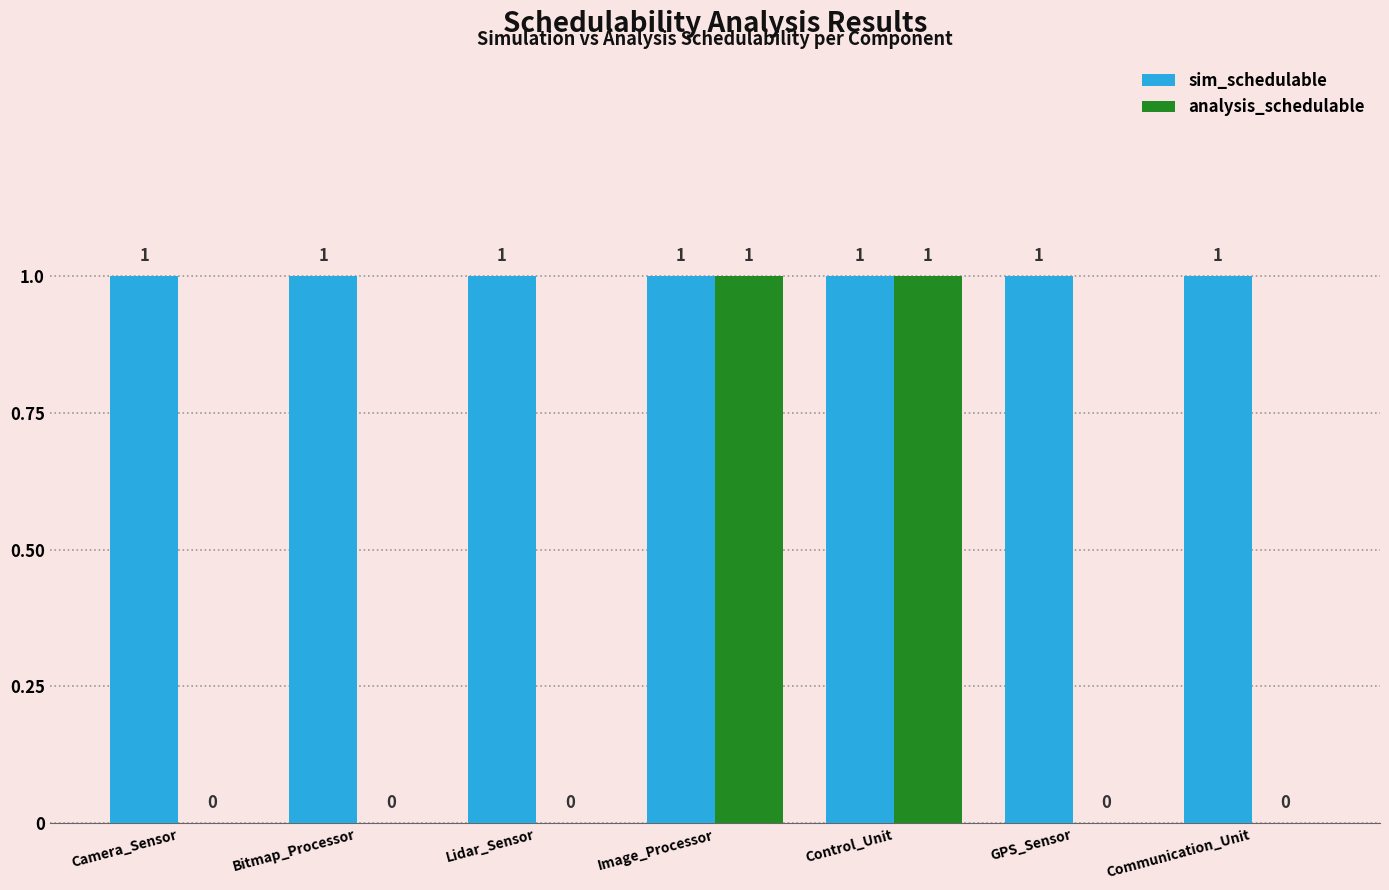

True or false: sim_schedulable has a value of 1 at Lidar_Sensor.

True